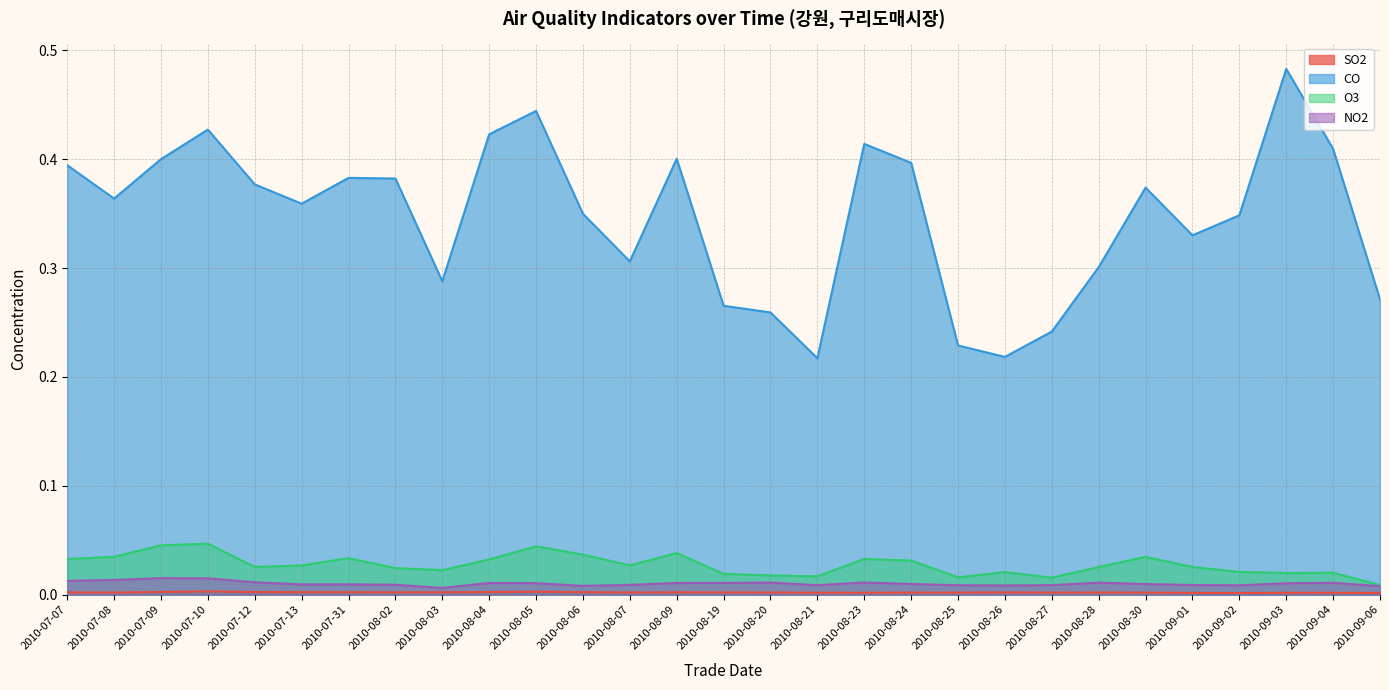

At which label does NO2 reach its peak?

2010-07-09